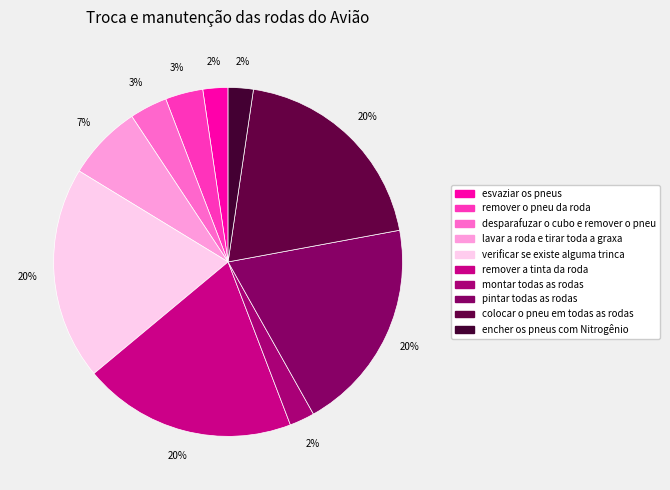

How many segments does this pie chart have?

10